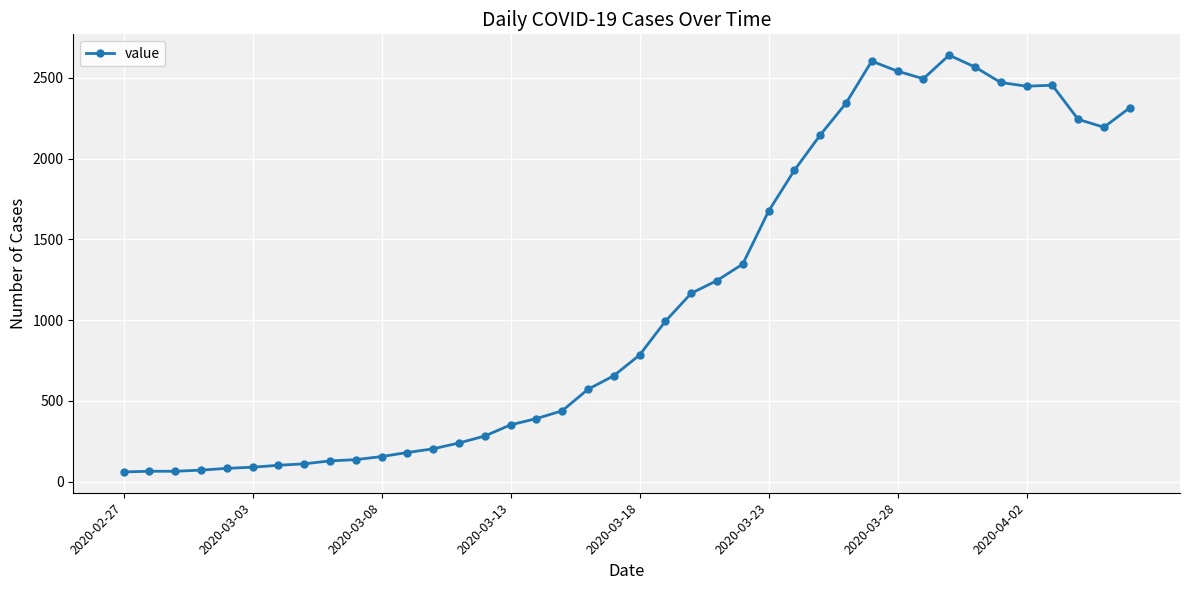

What is the value of the 5th point from the left?

83